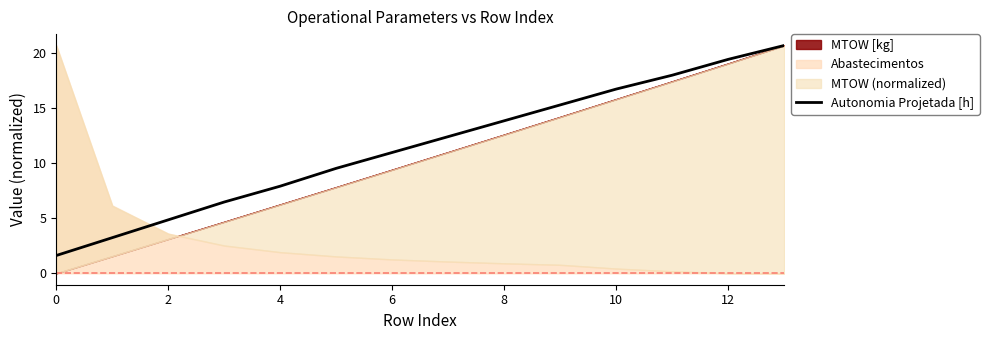

What is the average value?

11.5